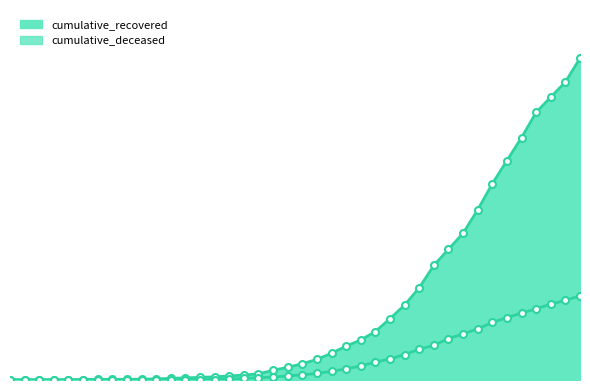

Which category has the highest value in the cumulative_recovered series?

2020-04-06